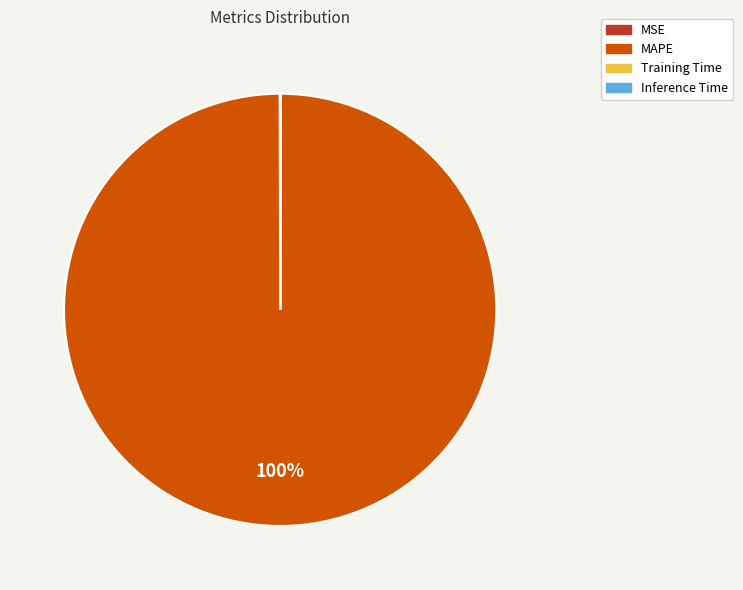

What is the largest slice in the pie chart?

MAPE